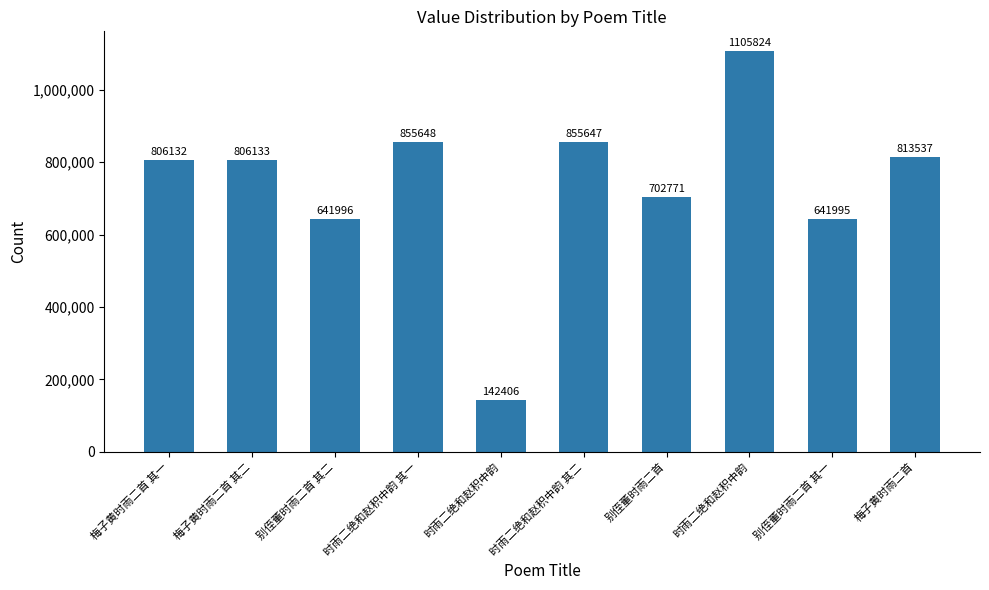

What is the value of the 10th bar from the left?

813537